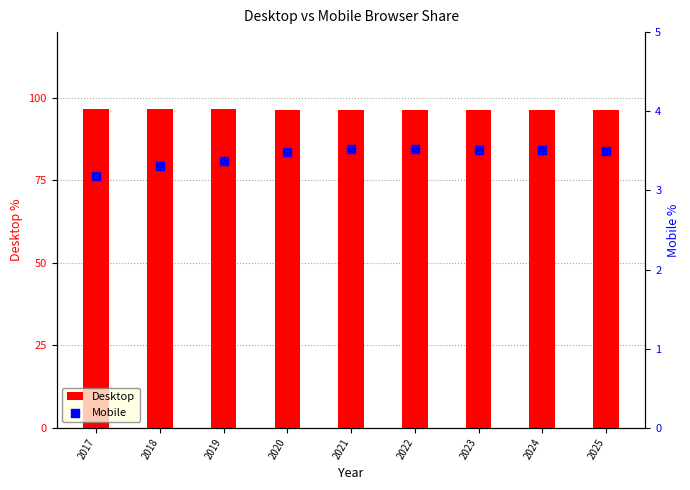

At which category is the sum across all series the highest?

2022